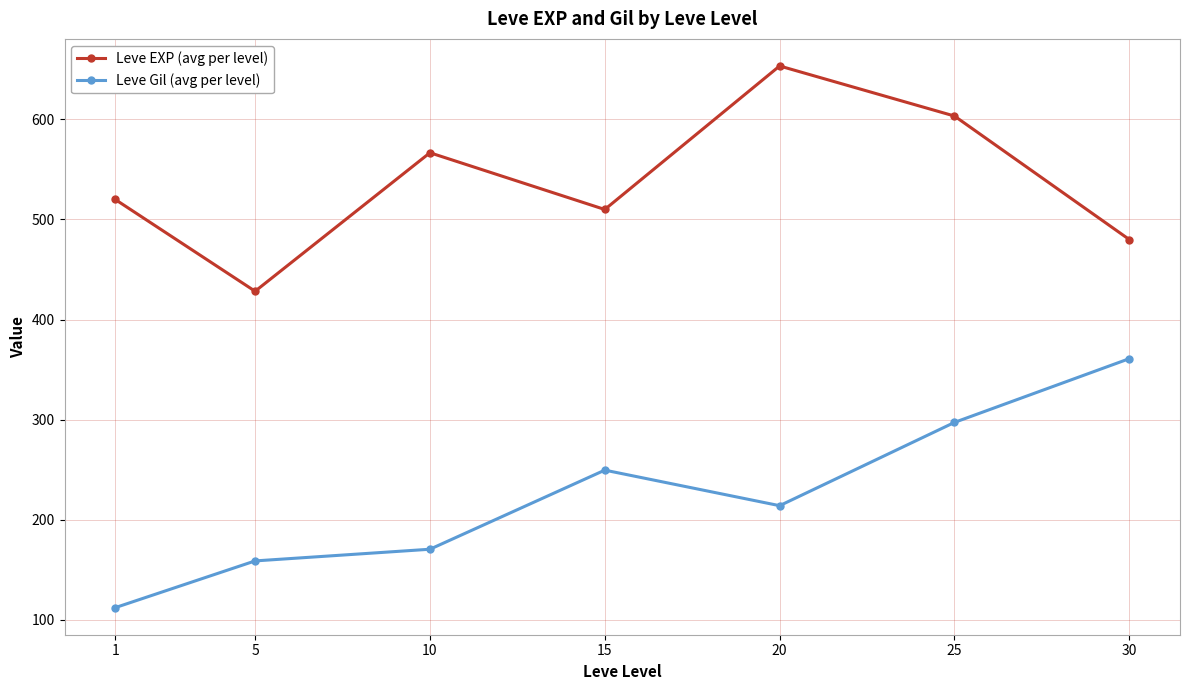

How many distinct data groups are displayed?

2